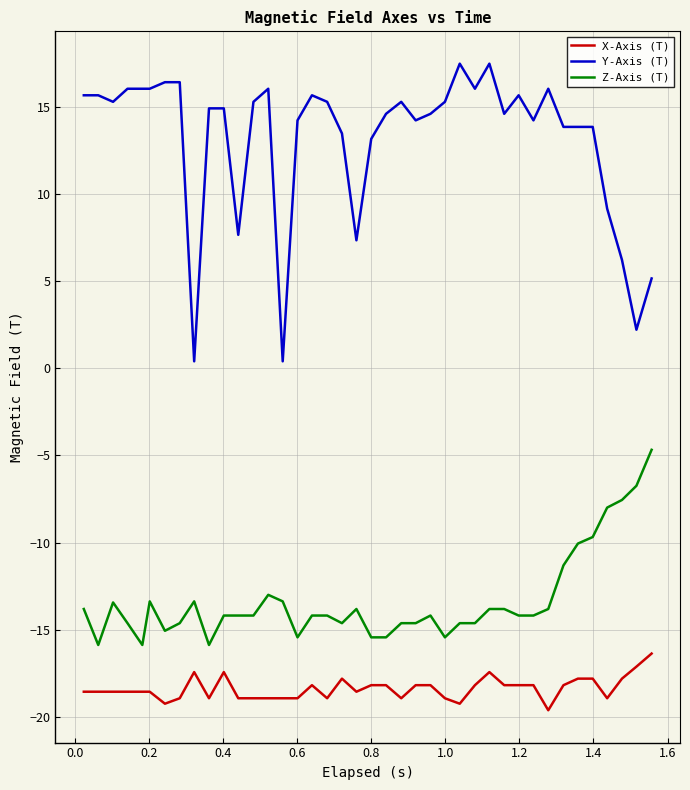

True or false: Y-Axis (T) and Z-Axis (T) cross at least once.

False